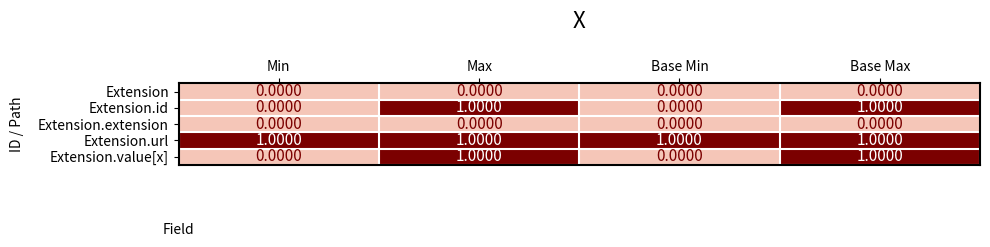

What is the maximum value shown in the chart?

1